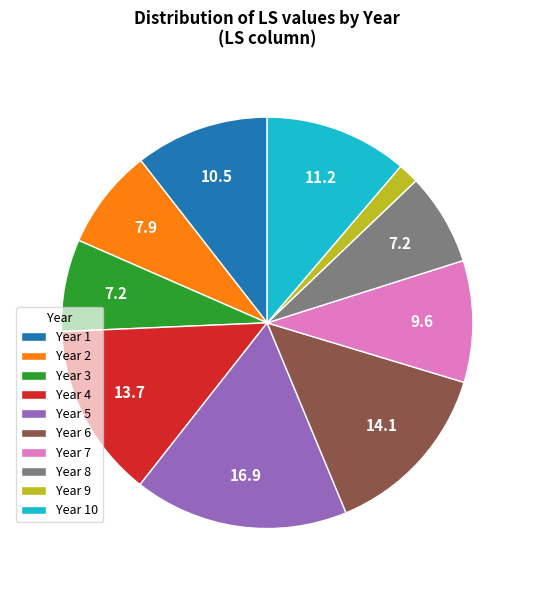

Is it true that Year 5 is 17% of the pie?

True